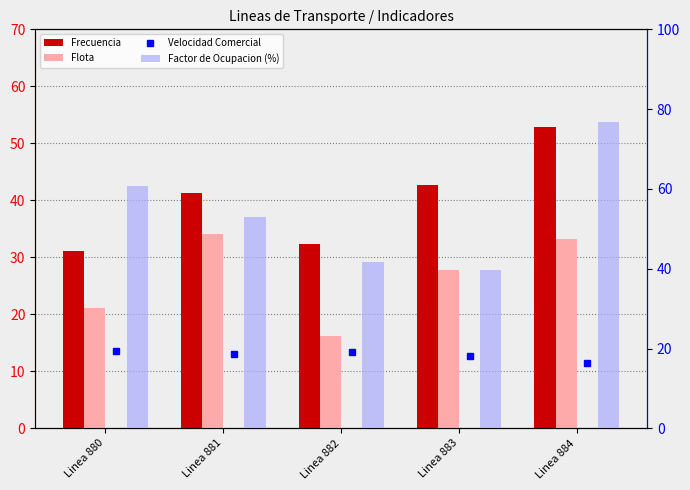

The value of Flota at Linea 881 is 34.1. True or false?

True